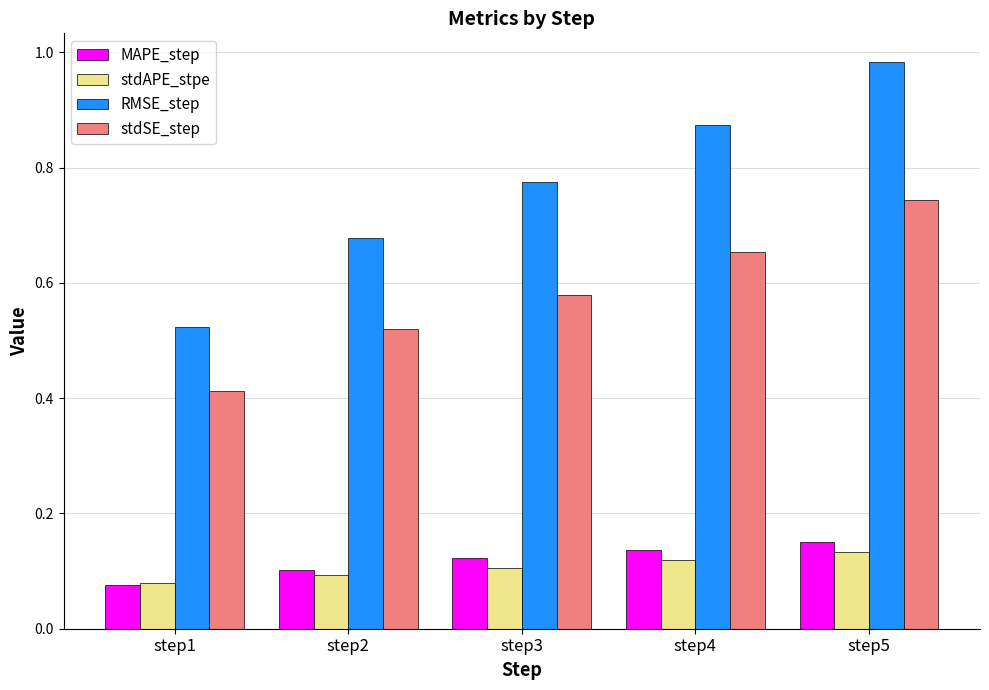

Which category has the lowest value across all series?

step1